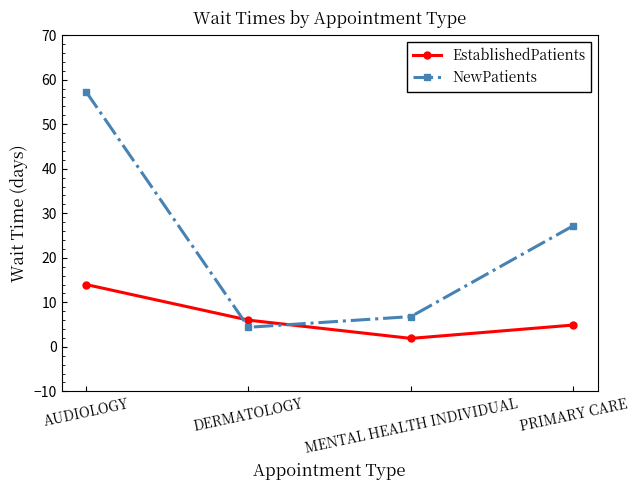

What is the average value of the EstablishedPatients series?

6.7